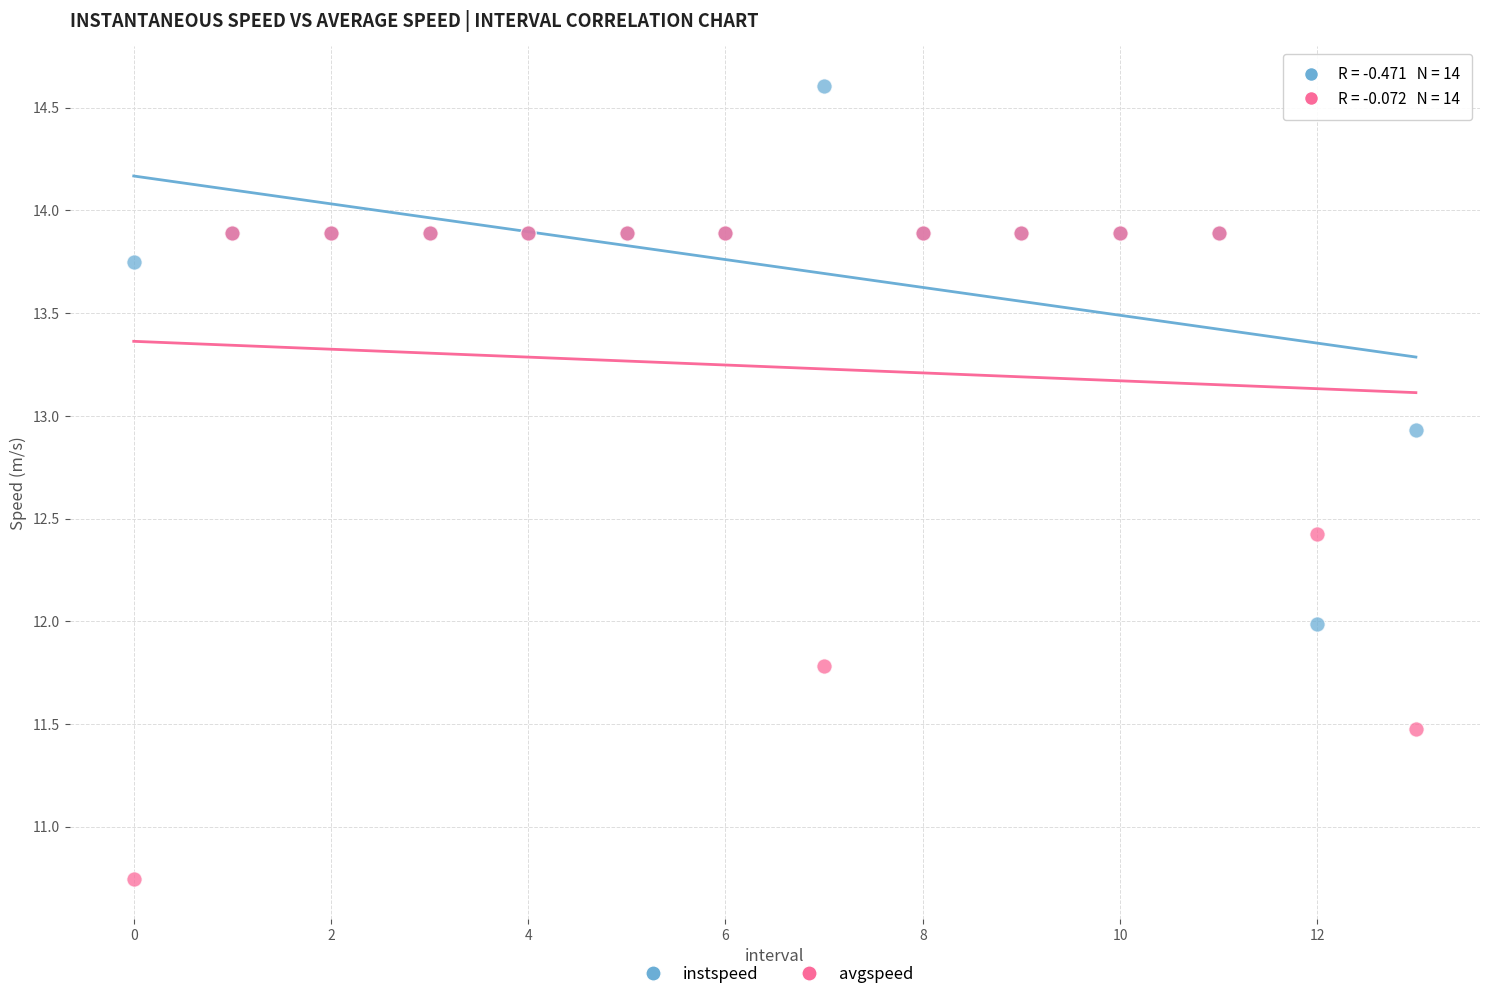

Which series contains the lowest Y value?

avgspeed